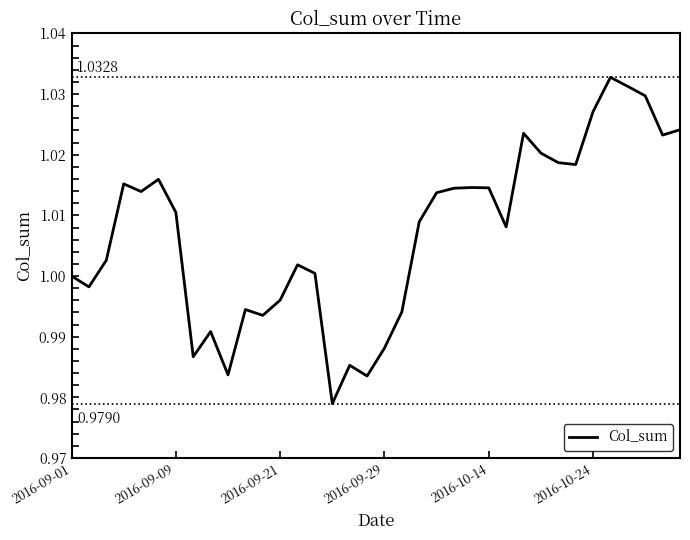

Does the chart display data point markers on the line(s)?

No